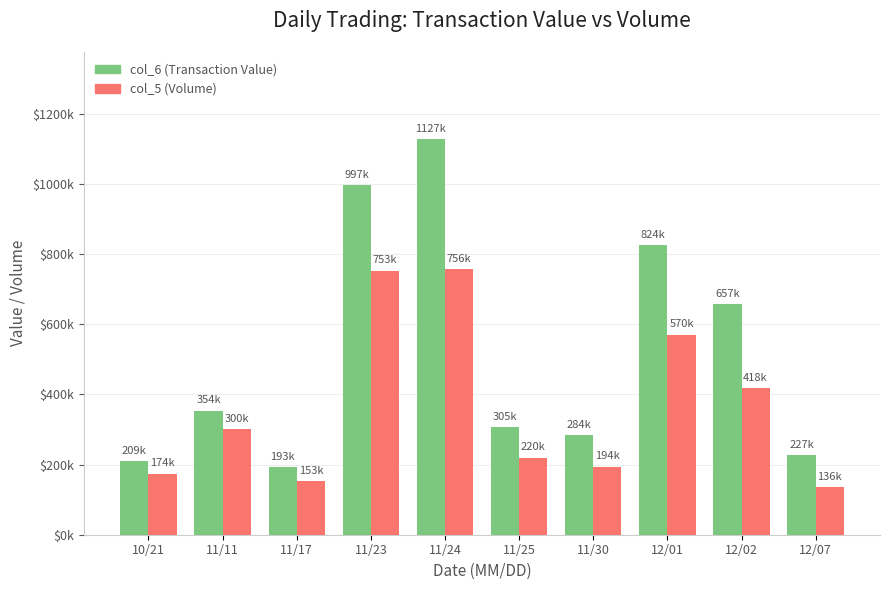

At which label does col_5 (Volume) reach its minimum?

12/07